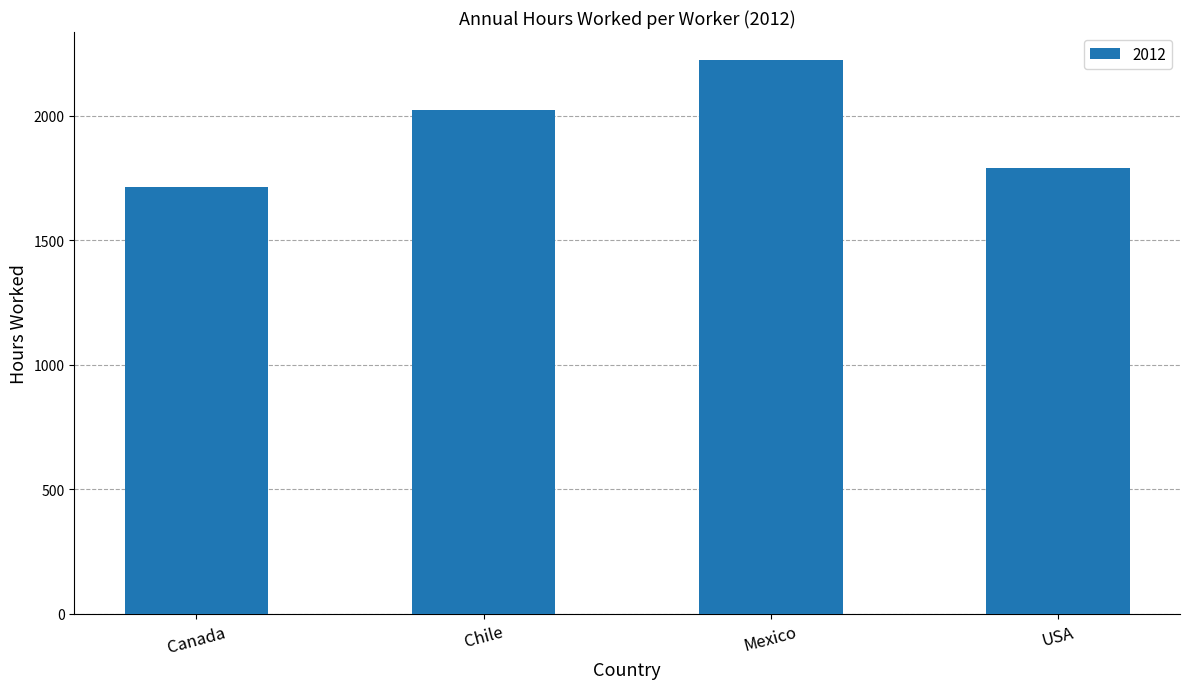

What is the label of the 1st bar from the left?

Canada